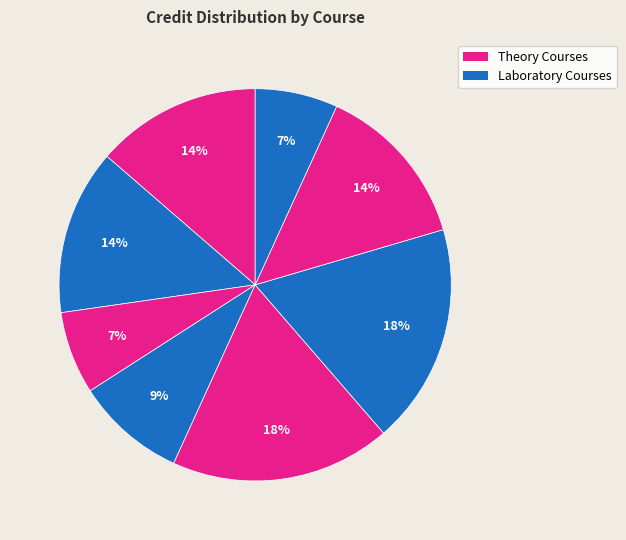

How many segments does this pie chart have?

8